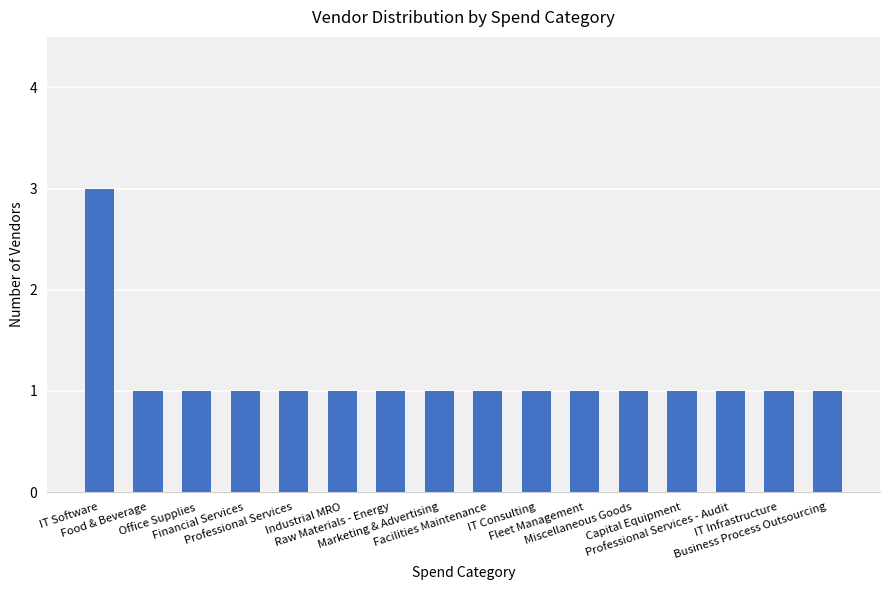

Count the values in the range 1 to 2.

15